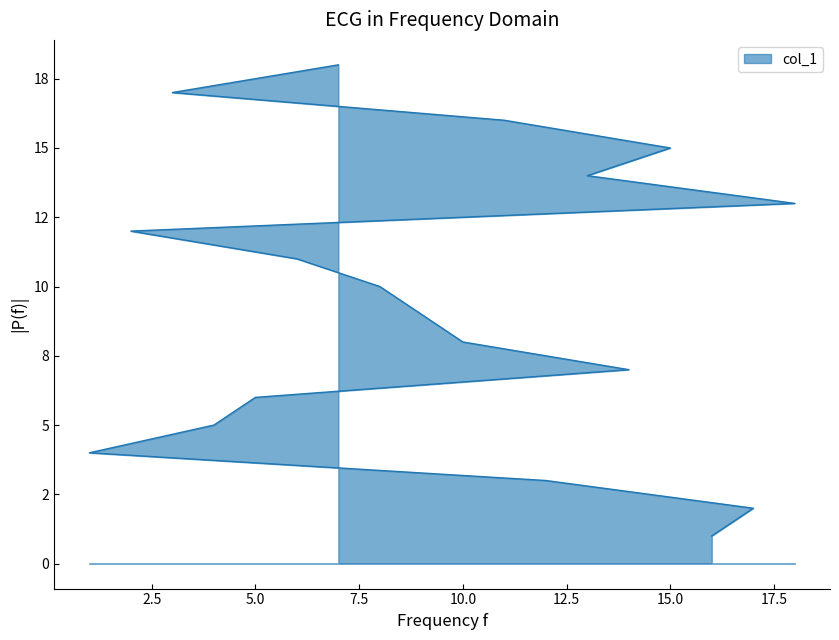

Does the chart have visible grid lines?

No